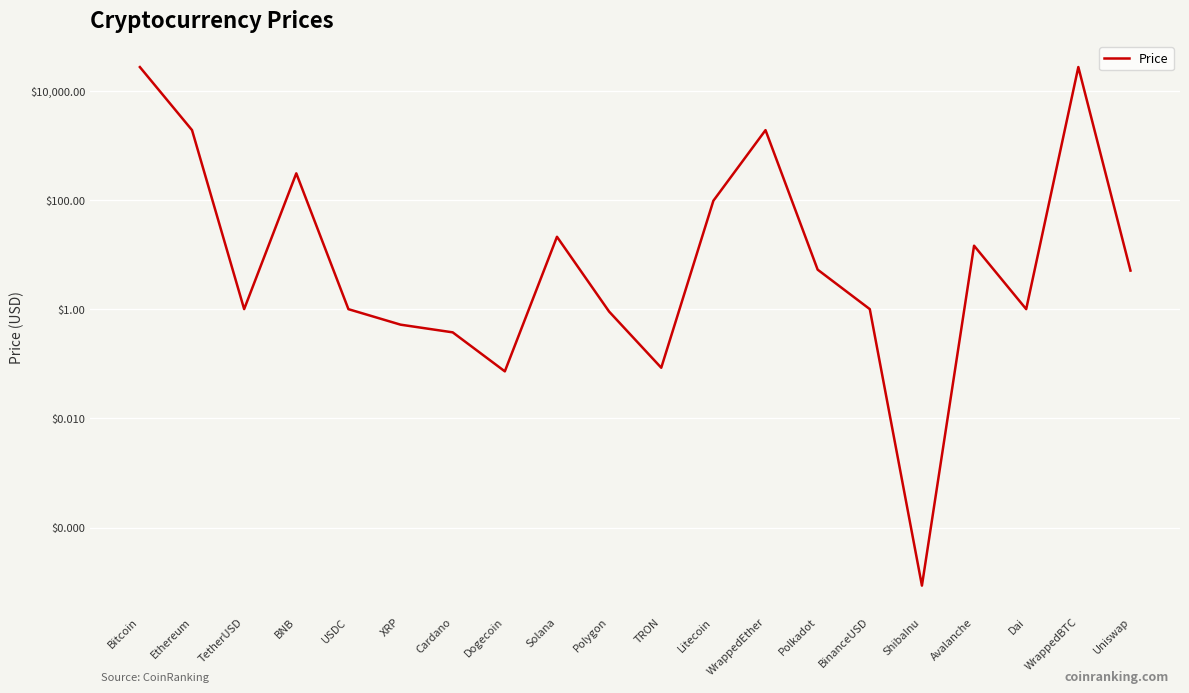

Count the number of values greater than 5.

10